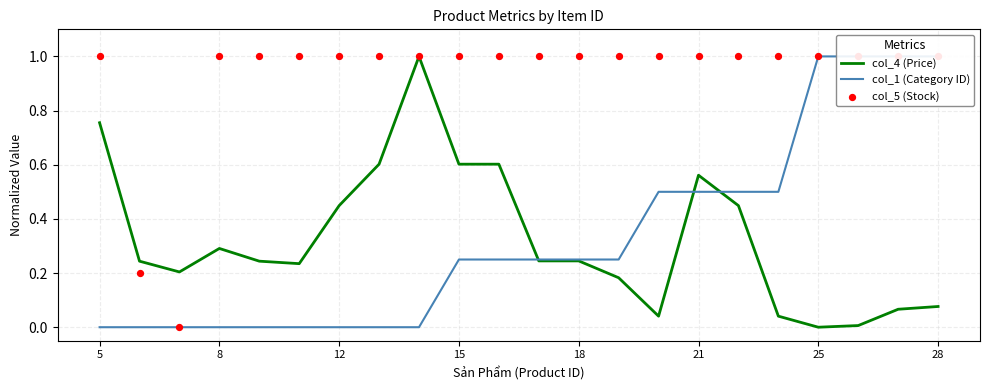

Is the value of col_5 (Stock) at 9 greater than the value of col_1 (Category ID) at 21?

Yes